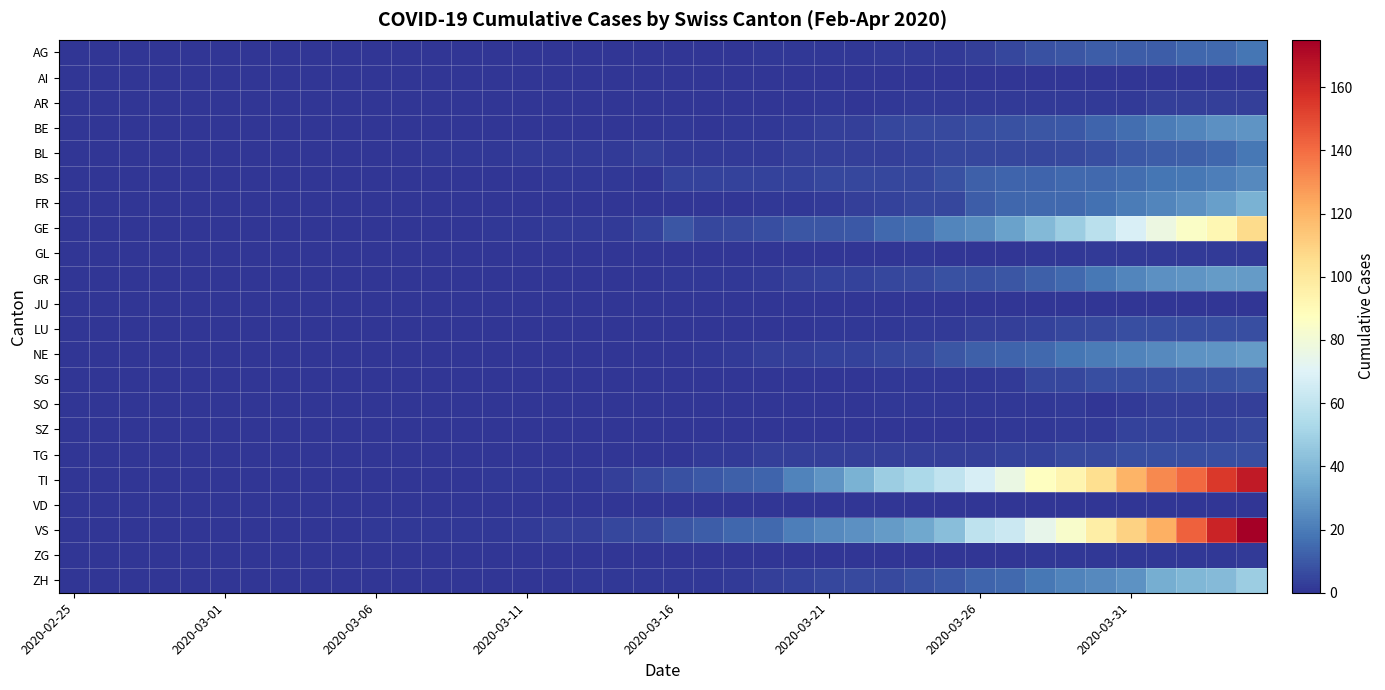

At how many categories does at least one series exceed 21?

16